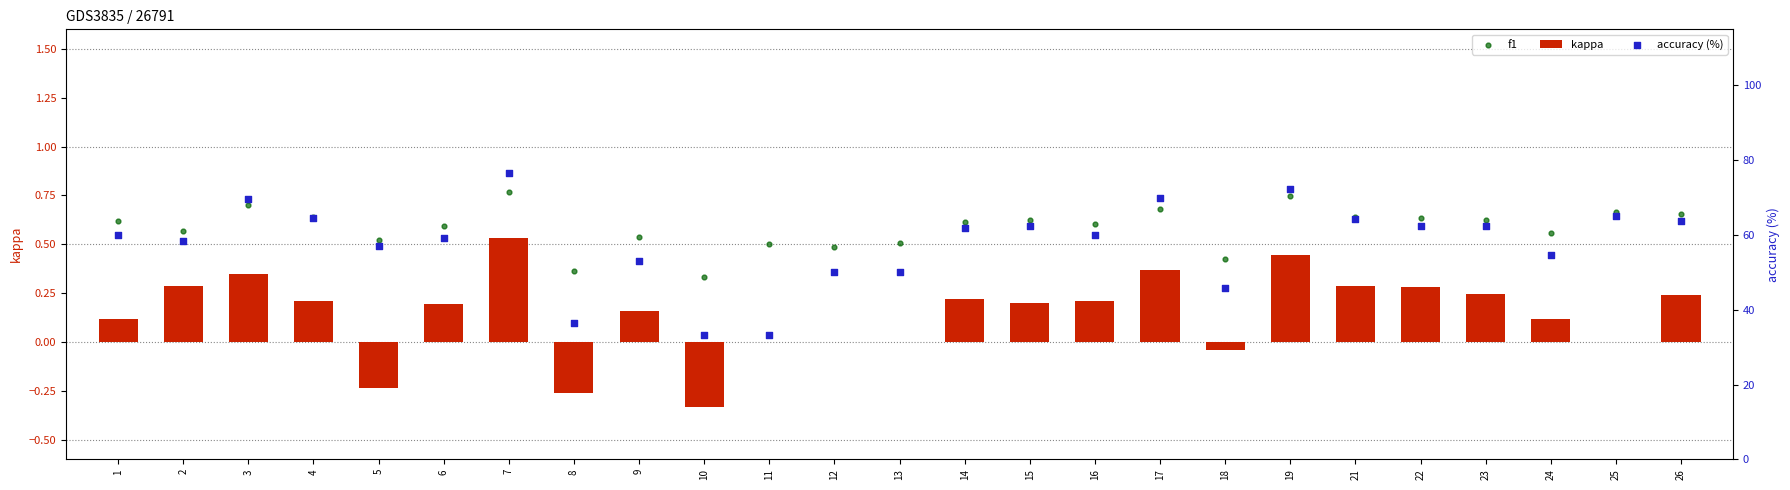

Which series has the largest total across all categories?

accuracy (%)